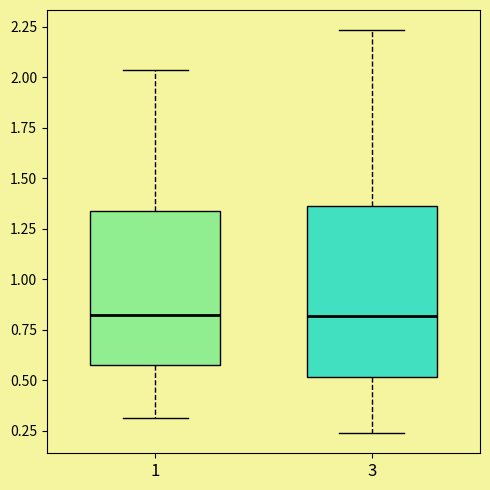

Reading left to right, transcribe this box plot: for each box, give where its median line is, the range the box spans, and where its two whiskers end, as read against the y-axis. The values are not printed on the chart, so give them approximately, as read against the axis.

1: median 0.80, box 0.60 to 1.35, whiskers 0.30 to 2.05
3: median 0.80, box 0.50 to 1.35, whiskers 0.25 to 2.25